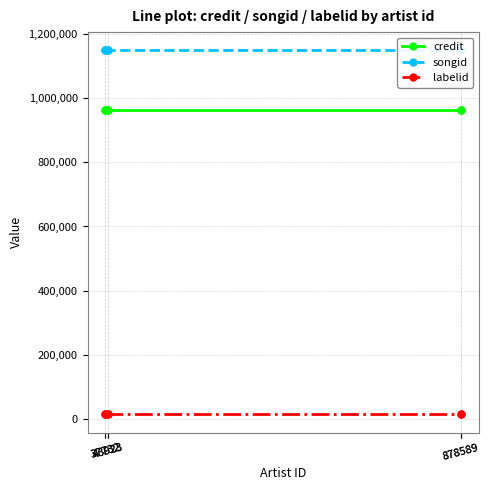

What is the value of the songid point at the 1st from the left?

1147901